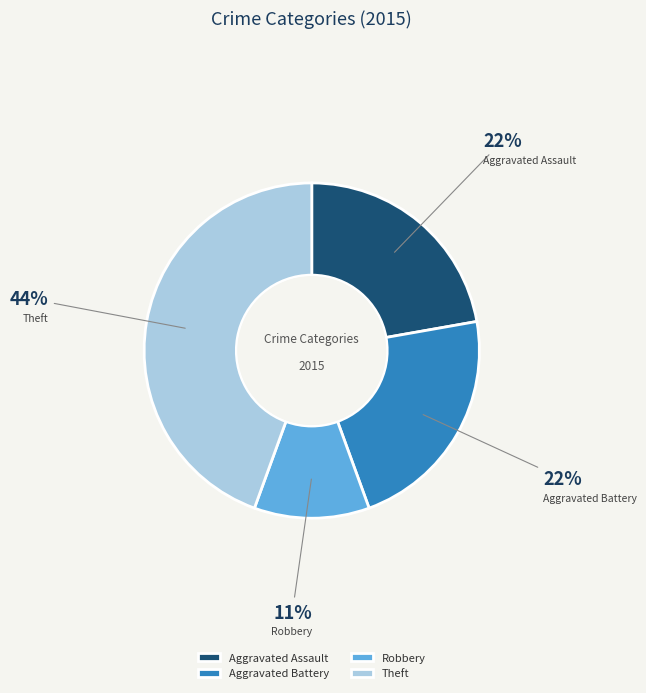

Between Aggravated Battery and Robbery, which is larger?

Aggravated Battery